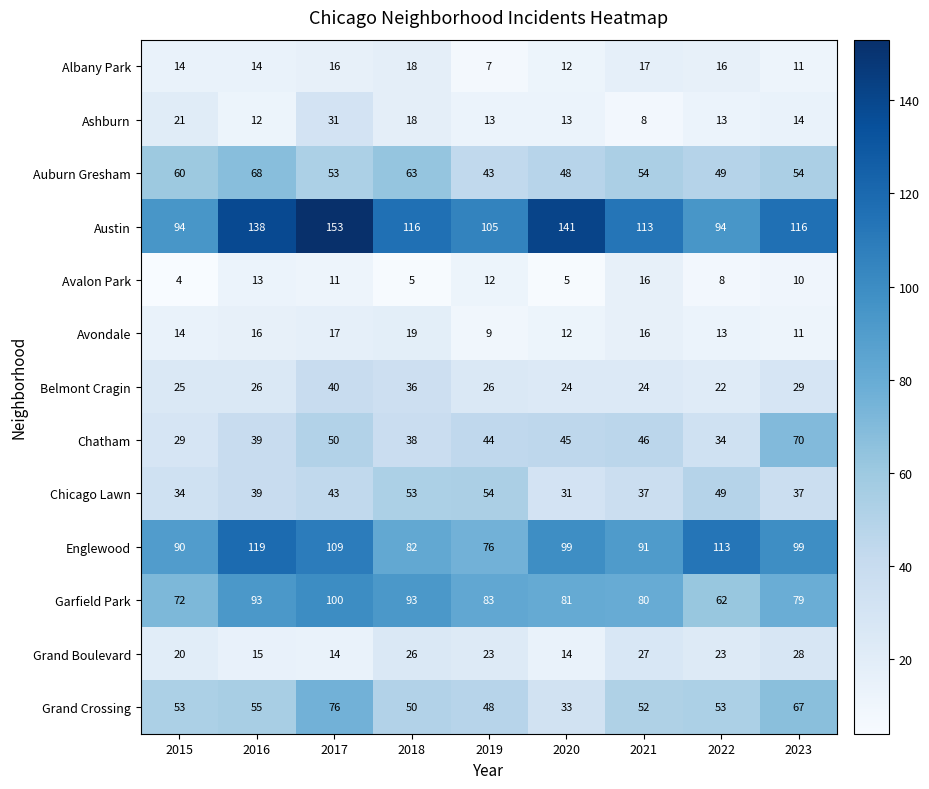

What is the total value across all series at 2020?

558